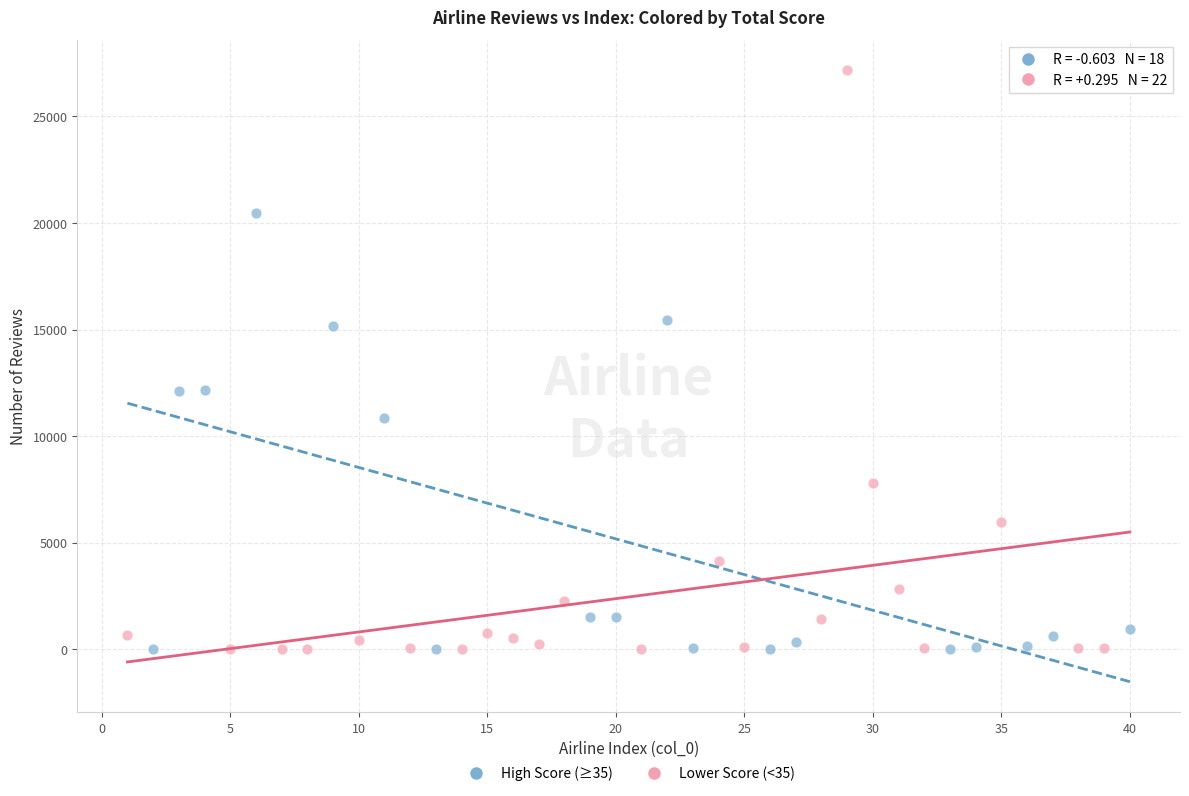

Which series reaches the maximum Y coordinate?

Lower Score (<35)